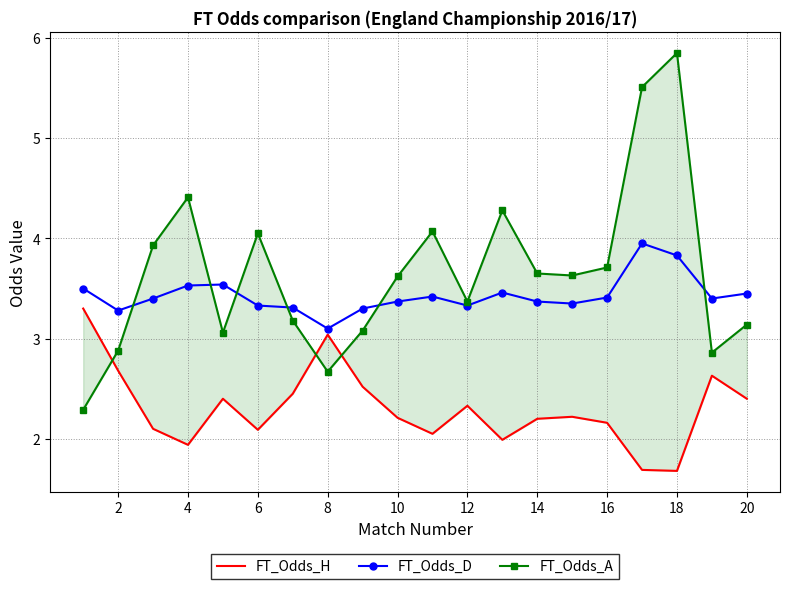

Where is FT_Odds_D nearest to the value 3?

8